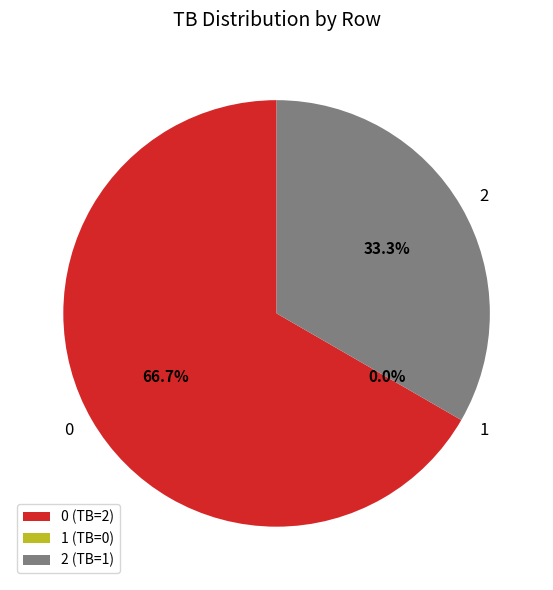

Is it true that 1 is 8% of the pie?

False